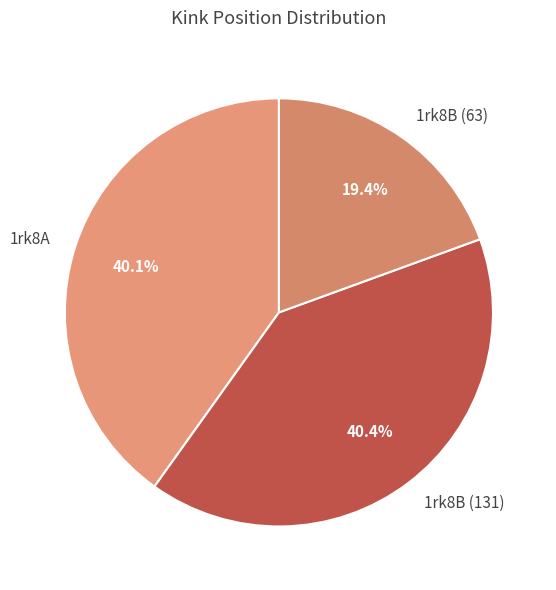

What is the ratio of the value at 1rk8A to the value at 1rk8B (63)?

2.1